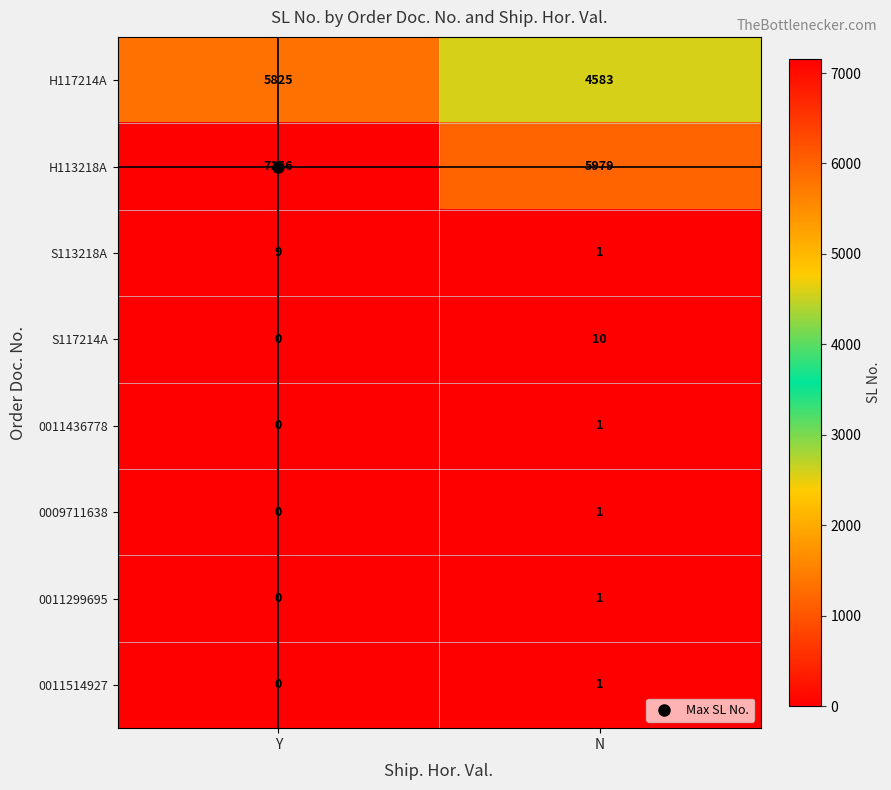

At which category is the sum across all series the highest?

Y